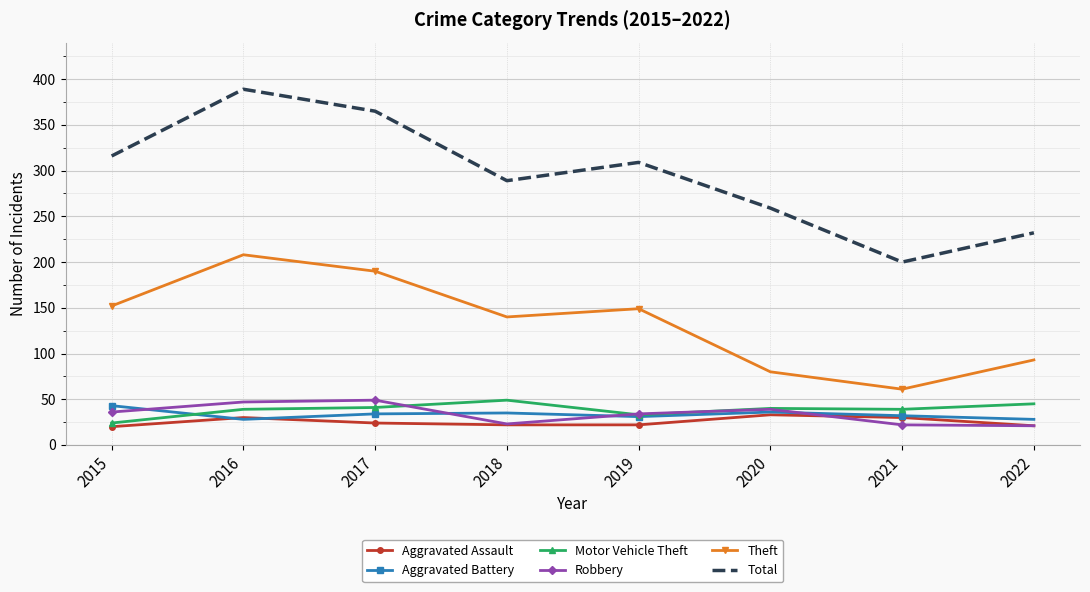

Which series has the largest total across all categories?

Total